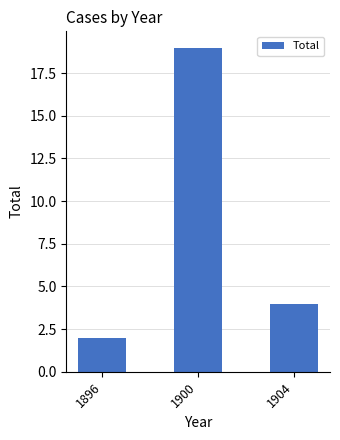

List the labels in order of value, smallest first.

1896, 1904, 1900